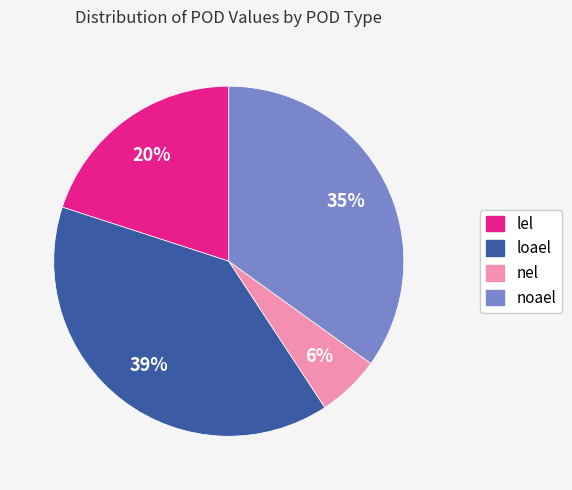

To the nearest percent, what is the difference between the largest and smallest slice percentages?

33%